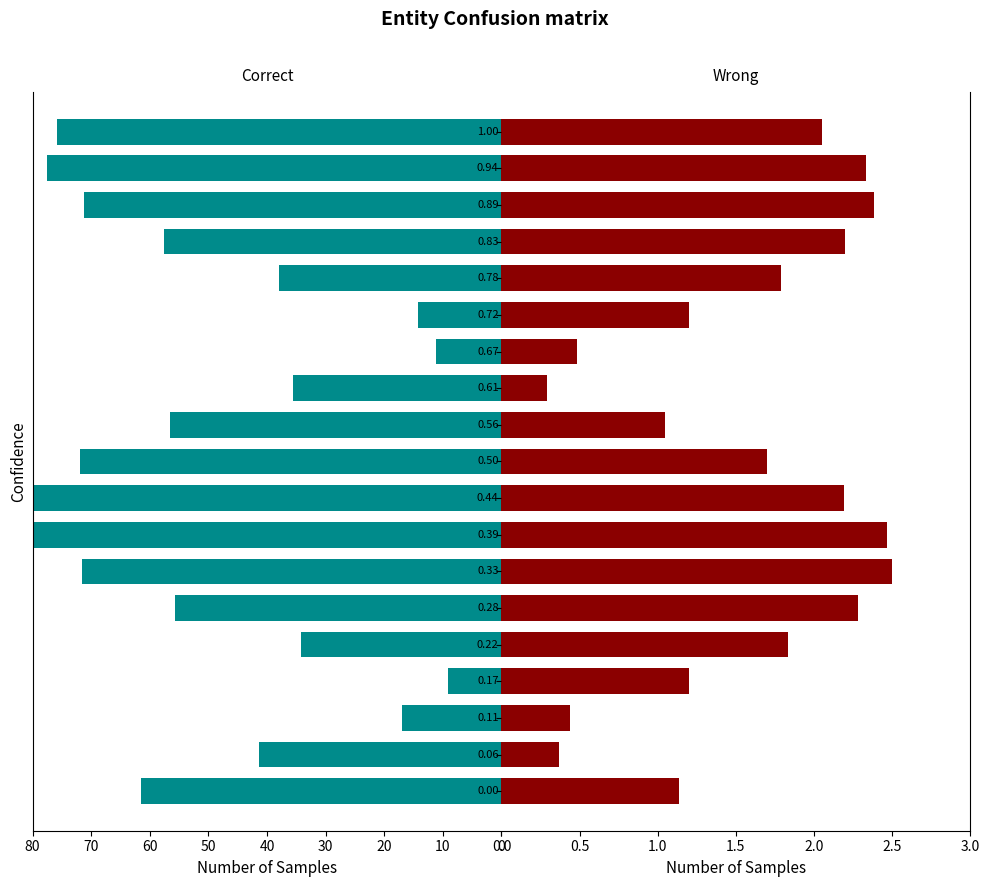

Is the value of Correct at 0.33 greater than the value of Wrong at 0.00?

Yes